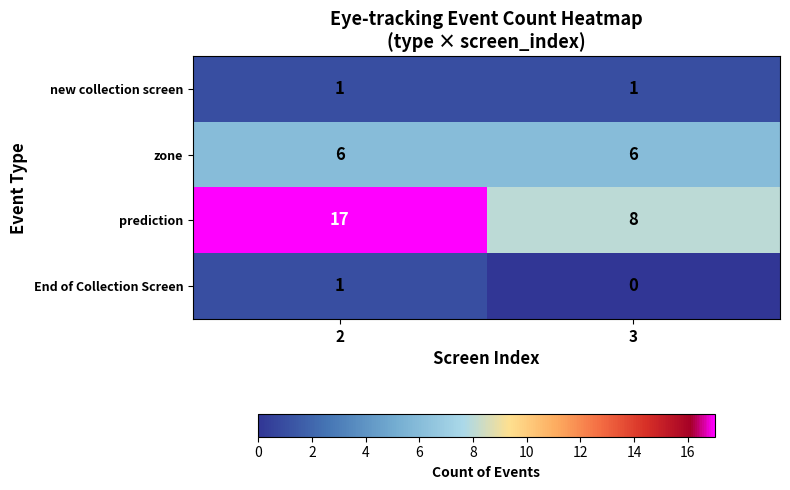

Which series has the widest spread of values?

prediction